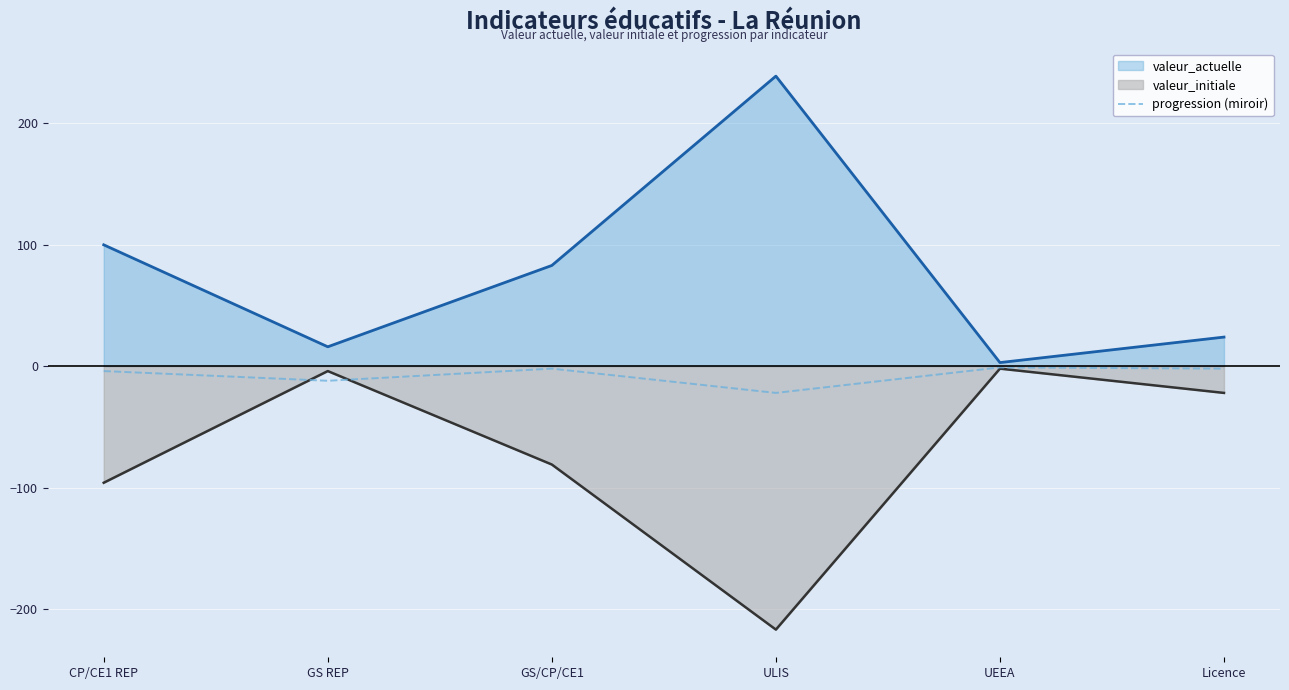

True or false: the data shows -2 at GS/CP/CE1.

True